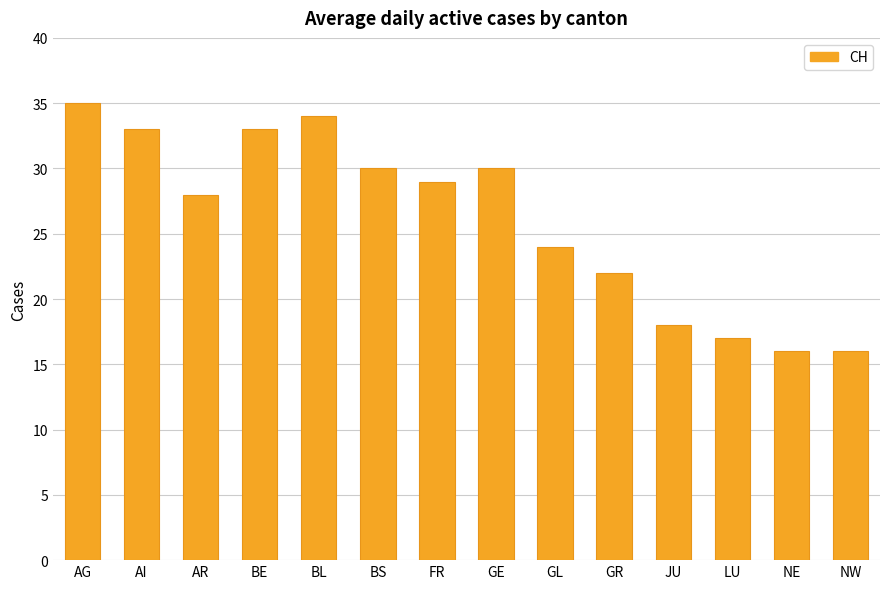

What is the value of the 5th bar from the left?

34